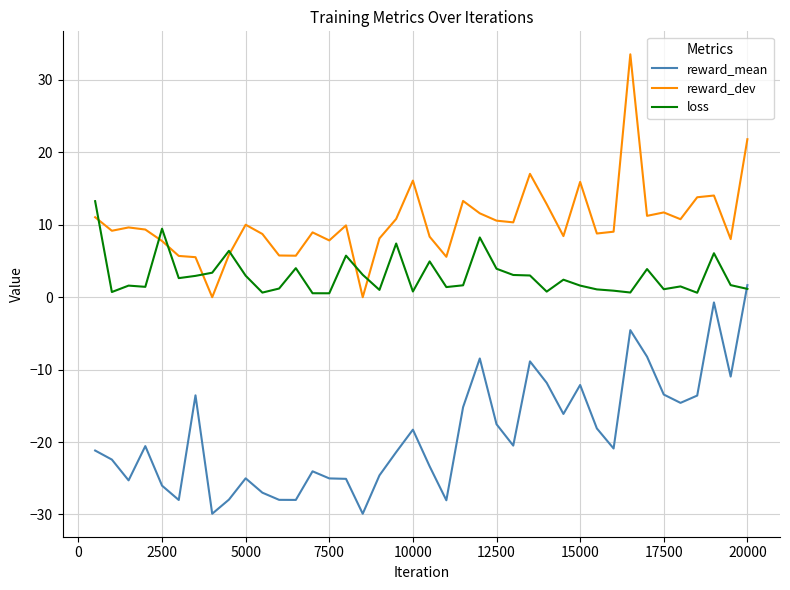

What is the difference between the second highest and minimum values in the reward_mean series?

29.2